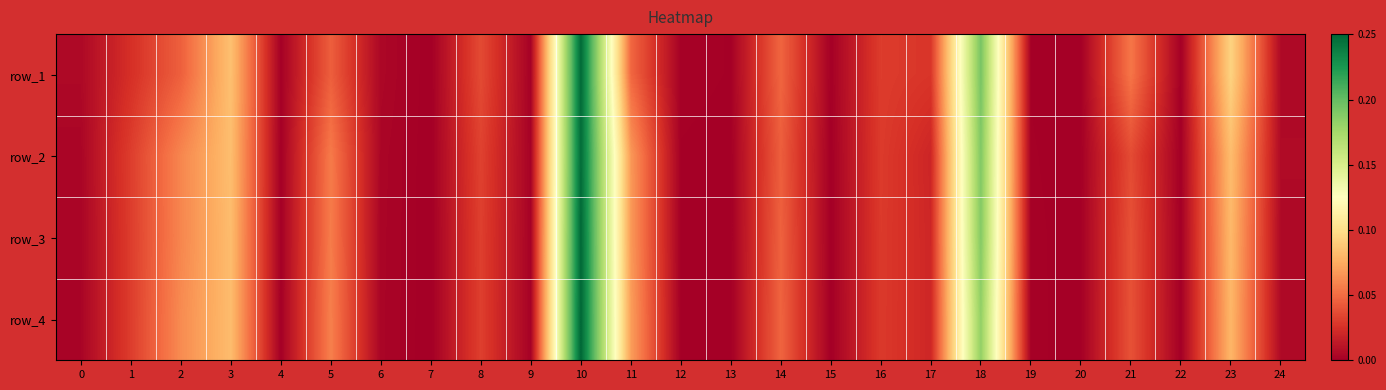

How many data points in row_2 are above 0?

24